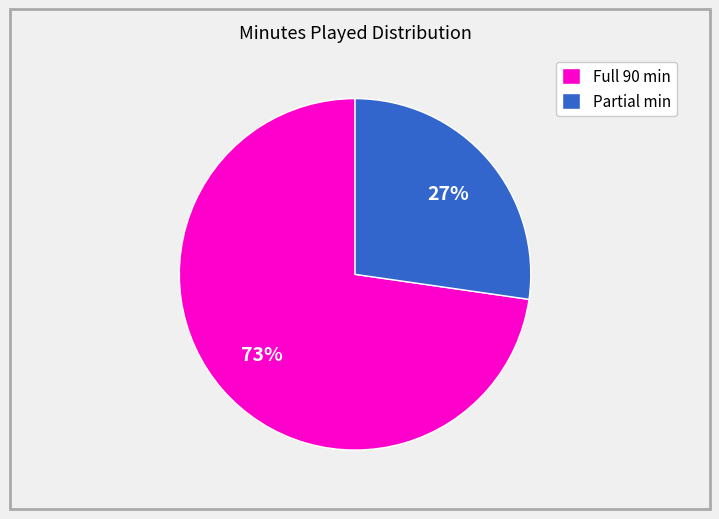

Do Full 90 min and Partial min together represent more than half of the pie?

Yes